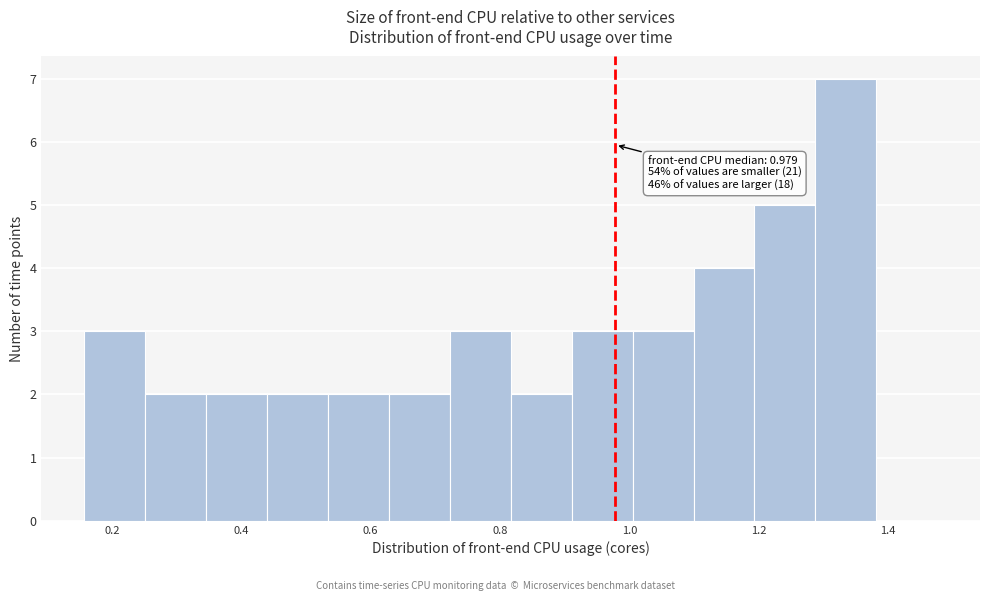

Which range on the x-axis has the tallest bar?

1.28 to 1.38